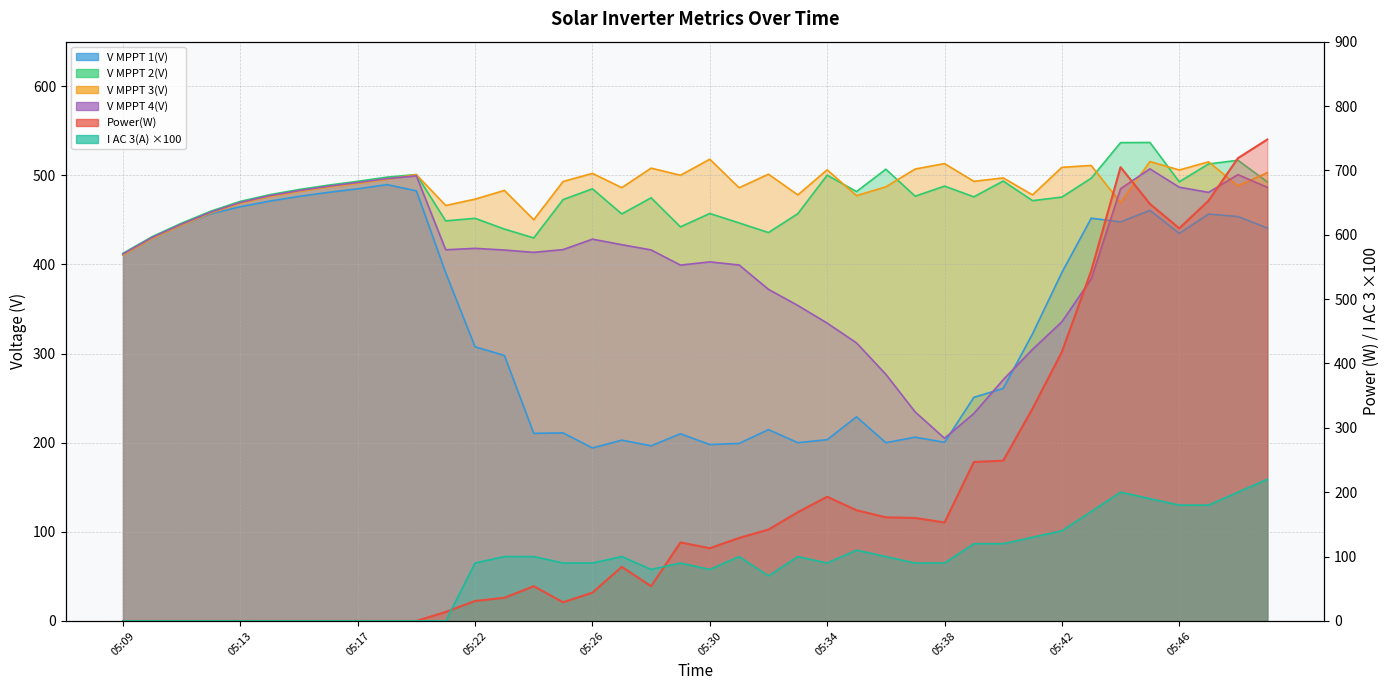

What is the value of the V MPPT 1(V) point at the 6th from the left?

471.1